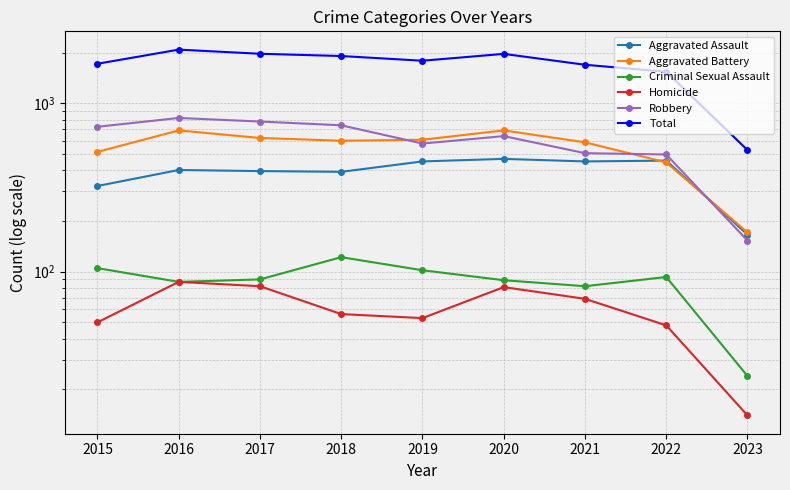

Rank the series at 2018 from lowest to highest value.

Homicide, Criminal Sexual Assault, Aggravated Assault, Aggravated Battery, Robbery, Total